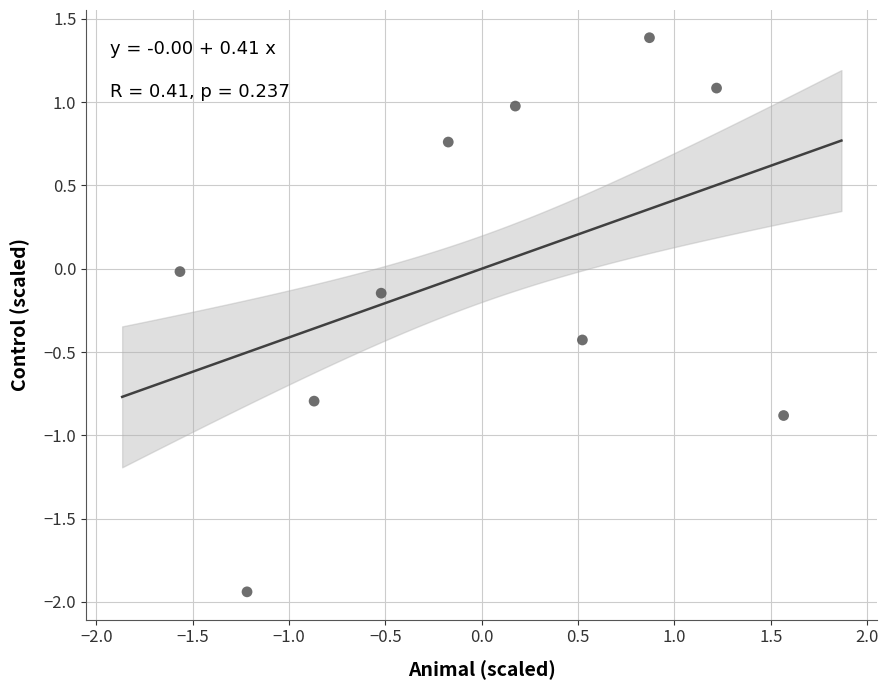

What is the range of Y values (max minus min)?

3.3